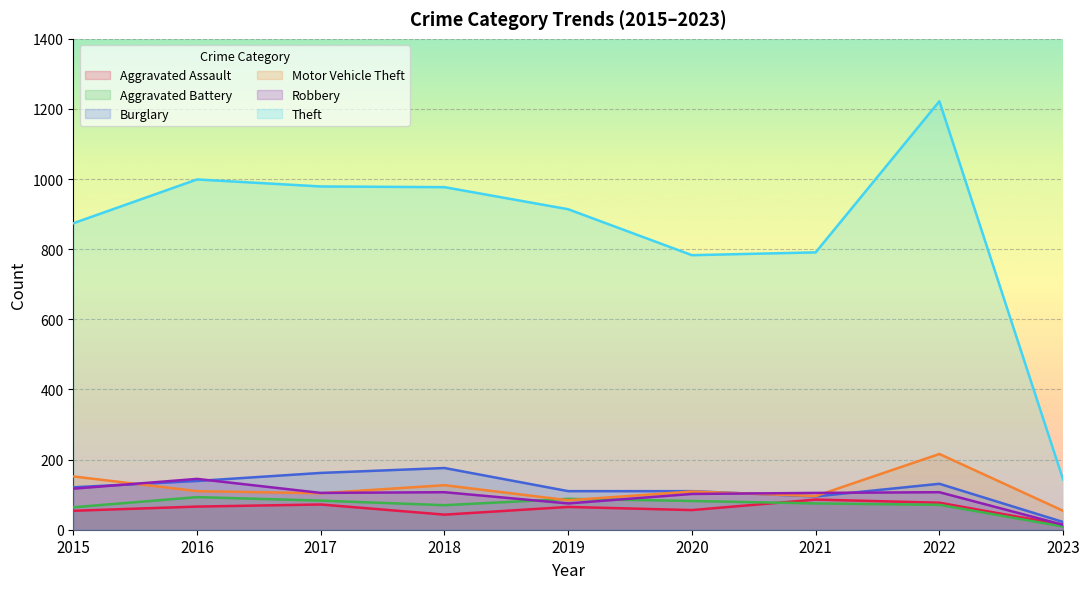

At how many categories does at least one series exceed 602?

8